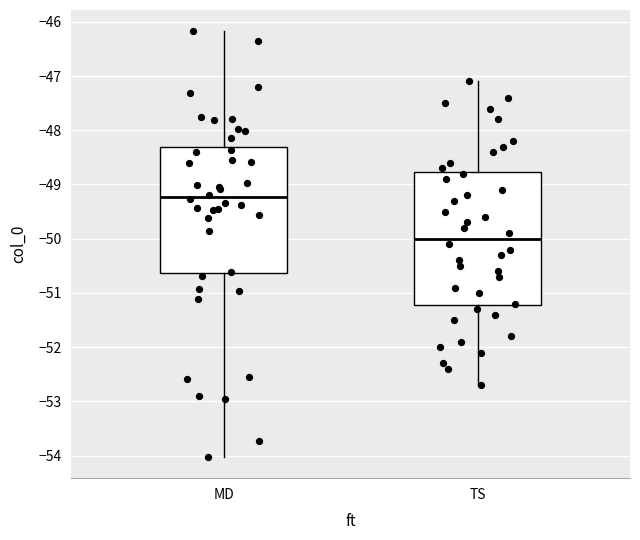

Which box's median line is the lowest?

TS